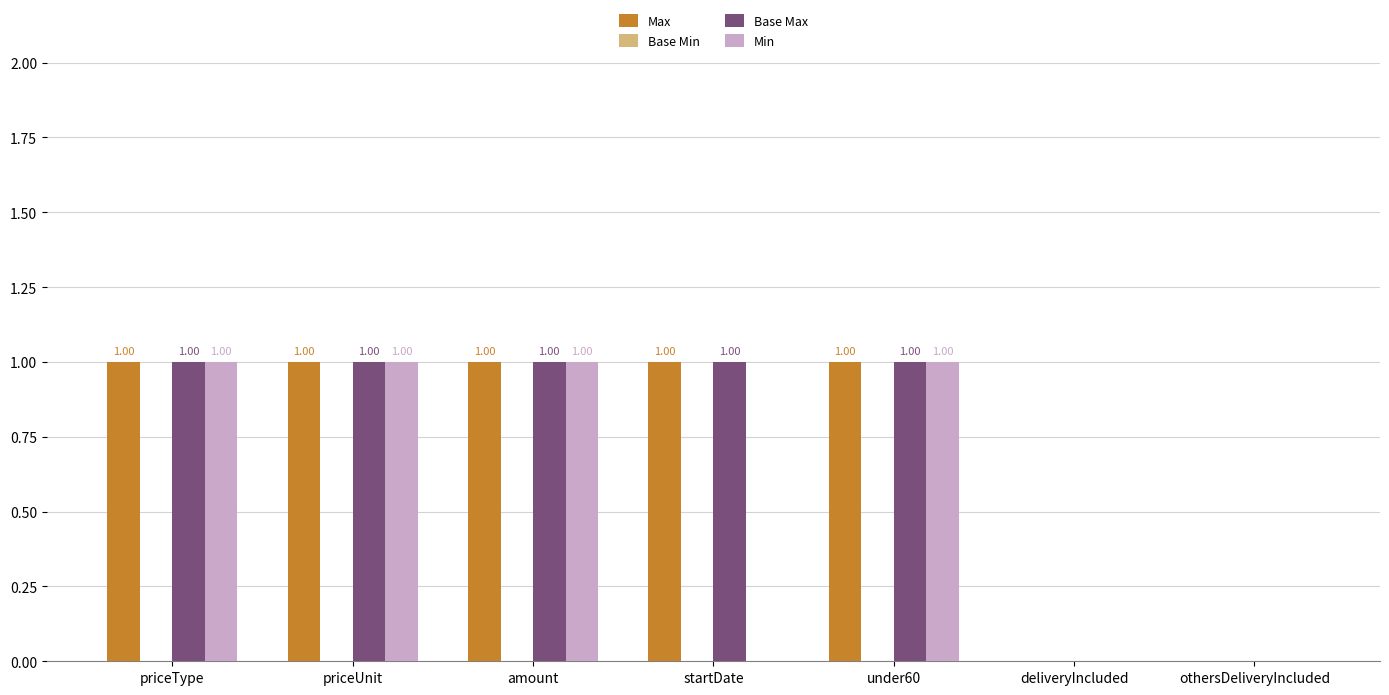

Does the chart contain stacked bars?

No